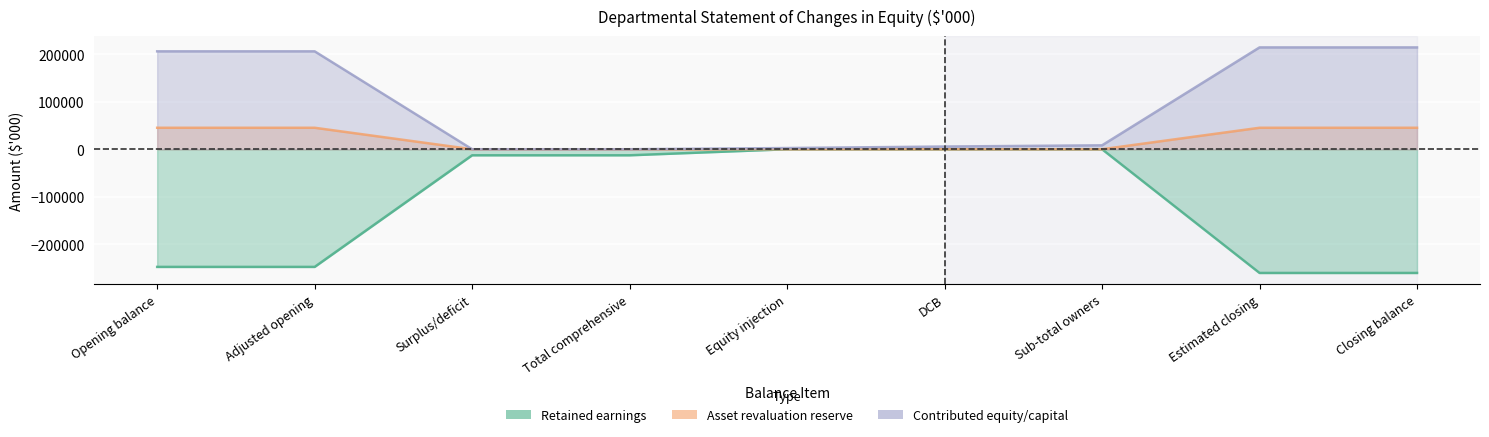

What is the label of the 6th point from the left?

DCB